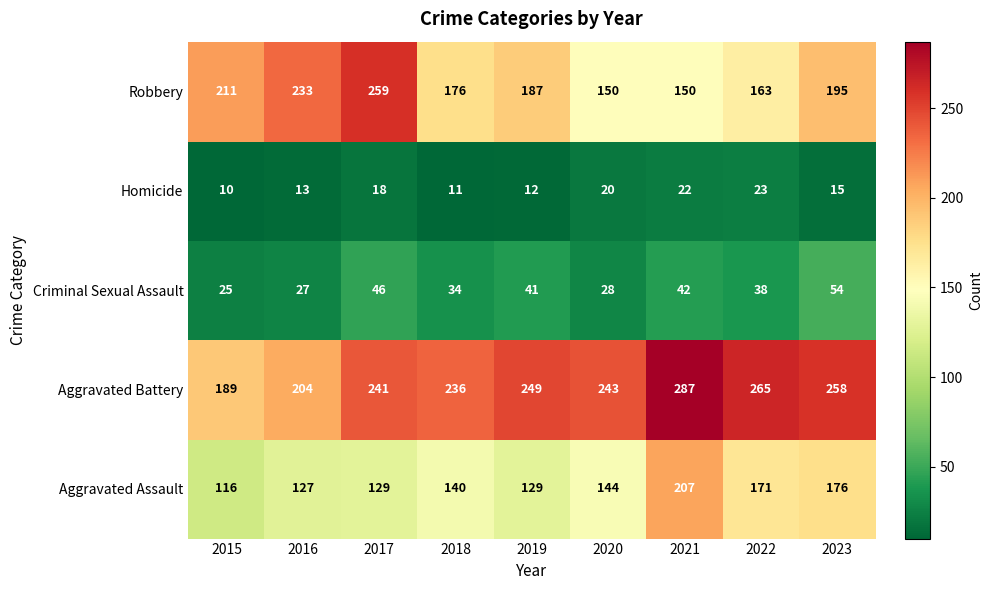

What is the spread (max minus min) of values at 2023?

243